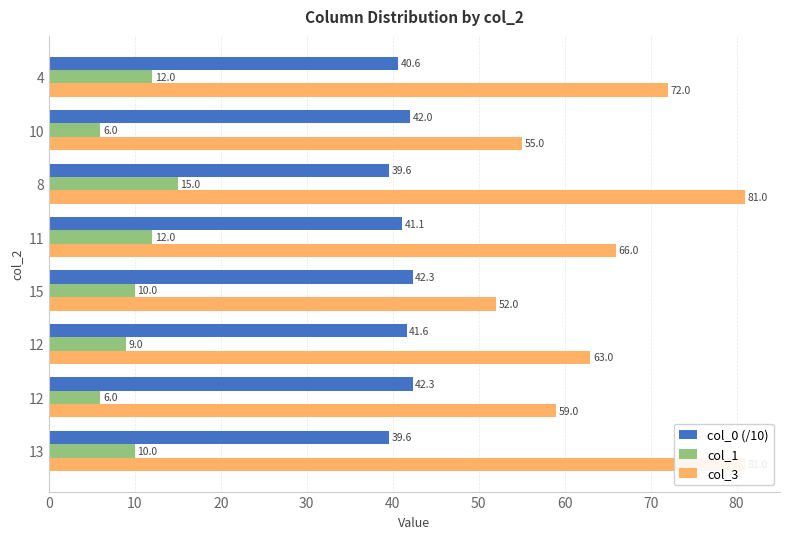

At how many categories does at least one series exceed 35?

8